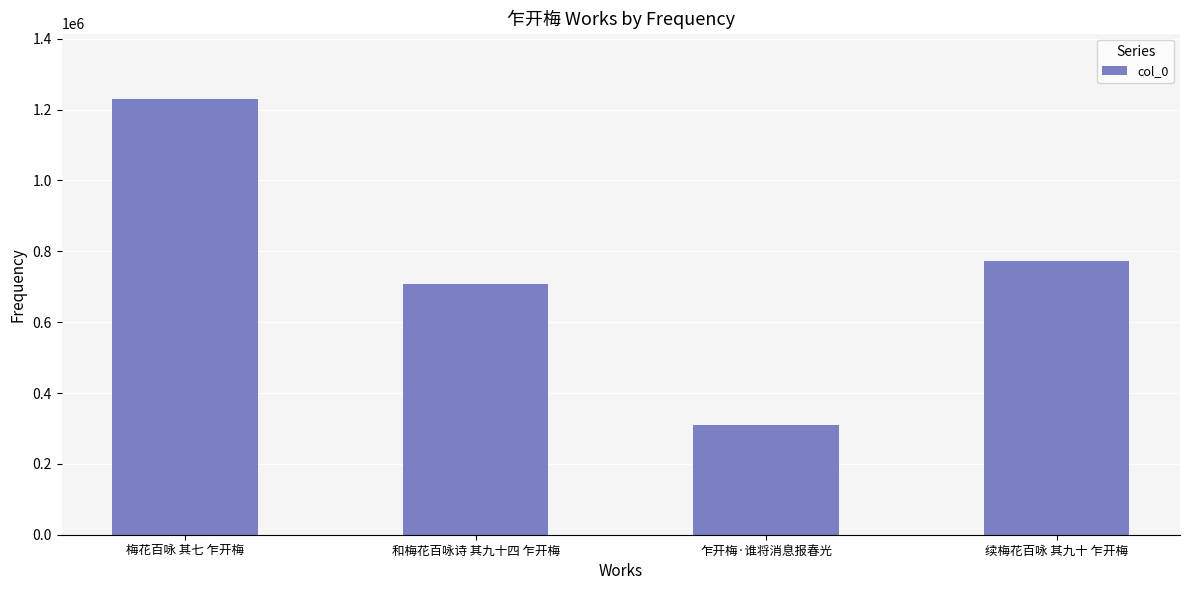

Which category has the highest value across all series?

梅花百咏 其七 乍开梅